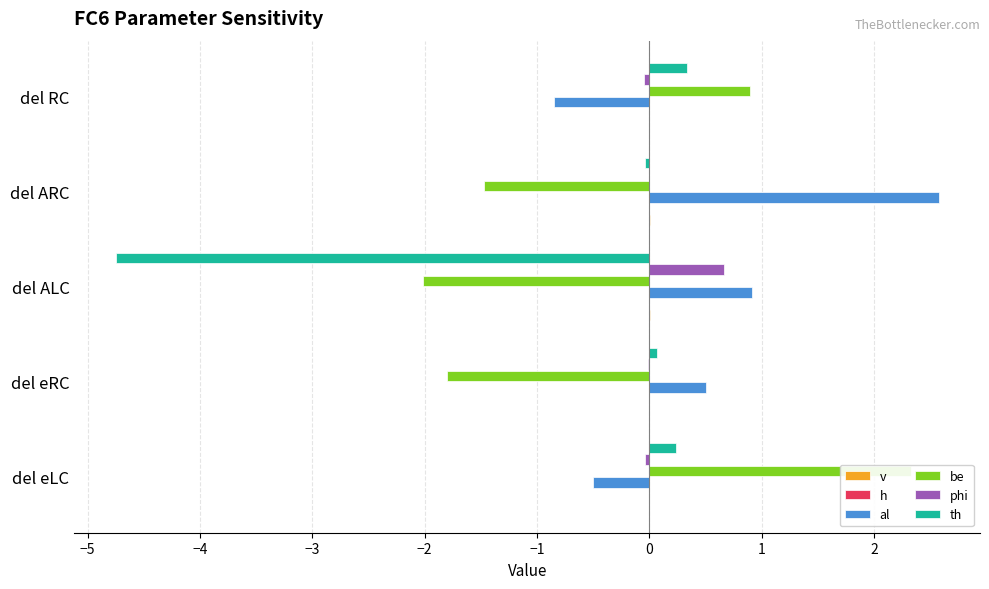

Between del eRC and del ALC, which is larger?

del ALC